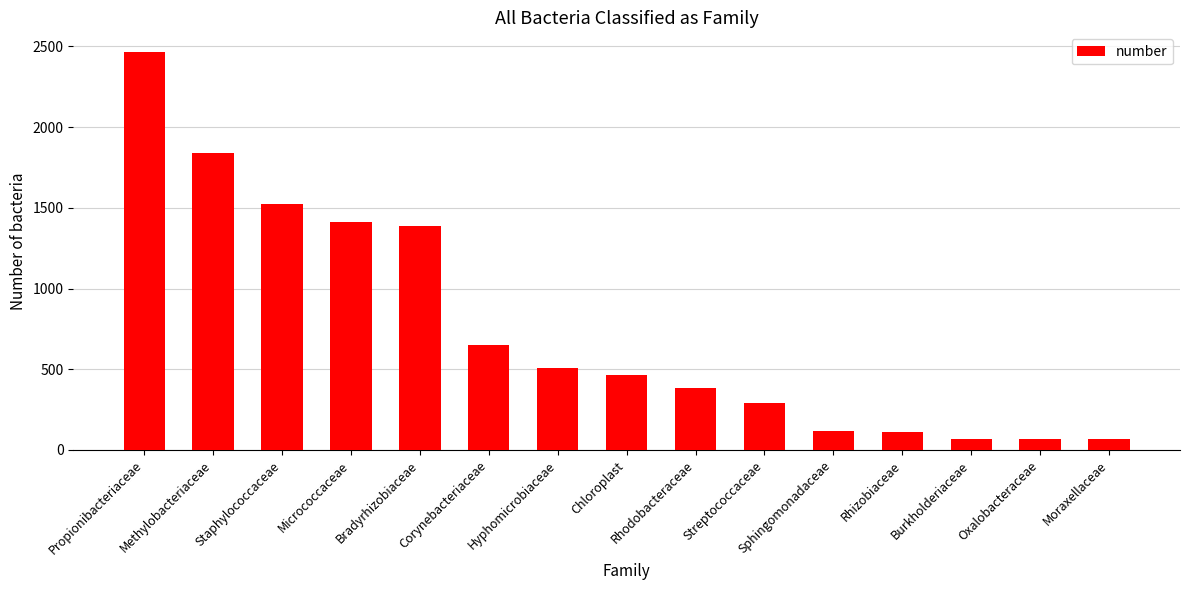

The value at Propionibacteriaceae is 2464. True or false?

True